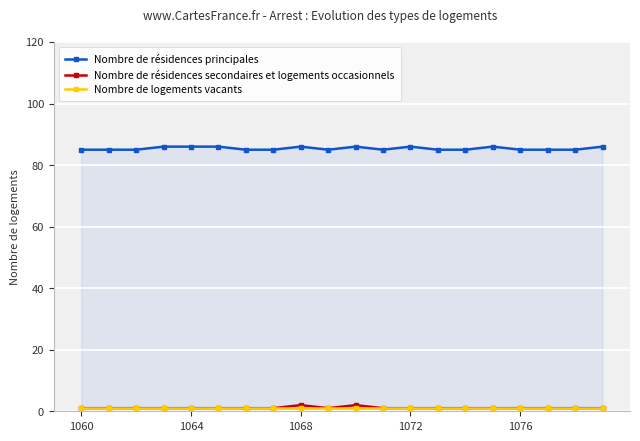

Count the number of categories in the chart.

20